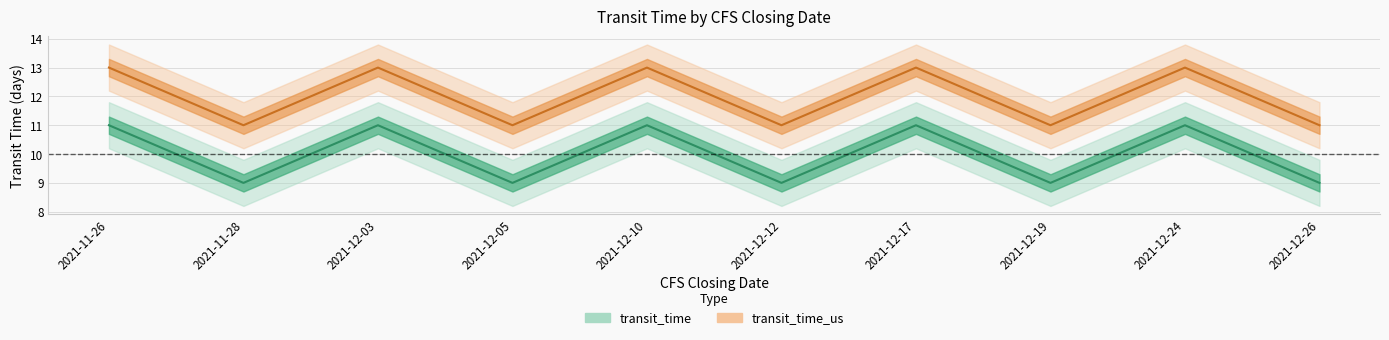

What is the difference between the highest and lowest values at 2021-12-17?

2